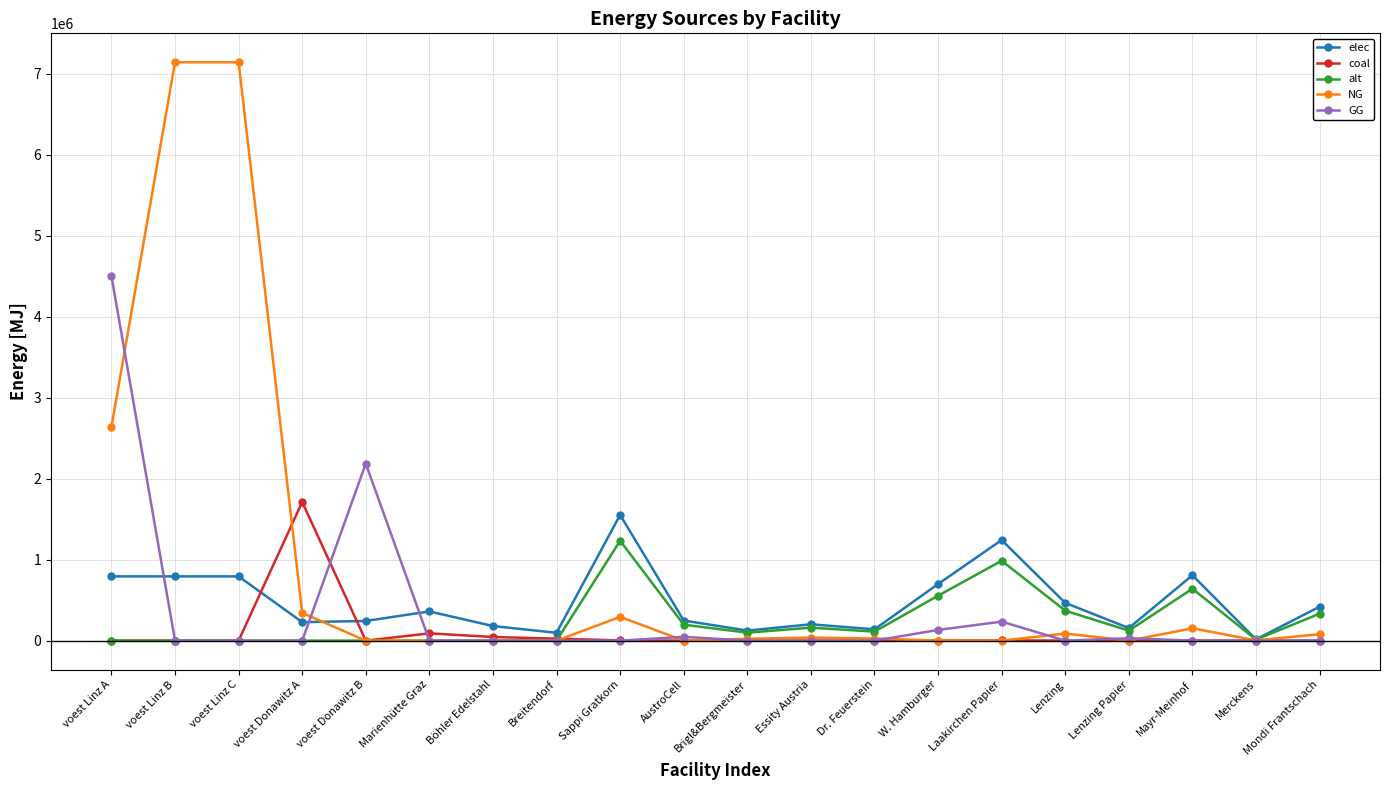

What is the spread (max minus min) of values at Brigl&Bergmeister?

124267.4